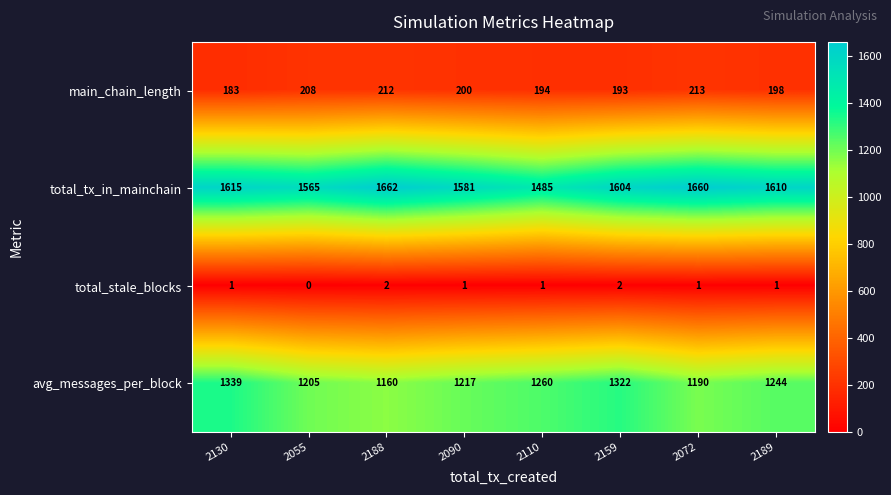

Is it true that avg_messages_per_block equals 2052 at 2189?

False